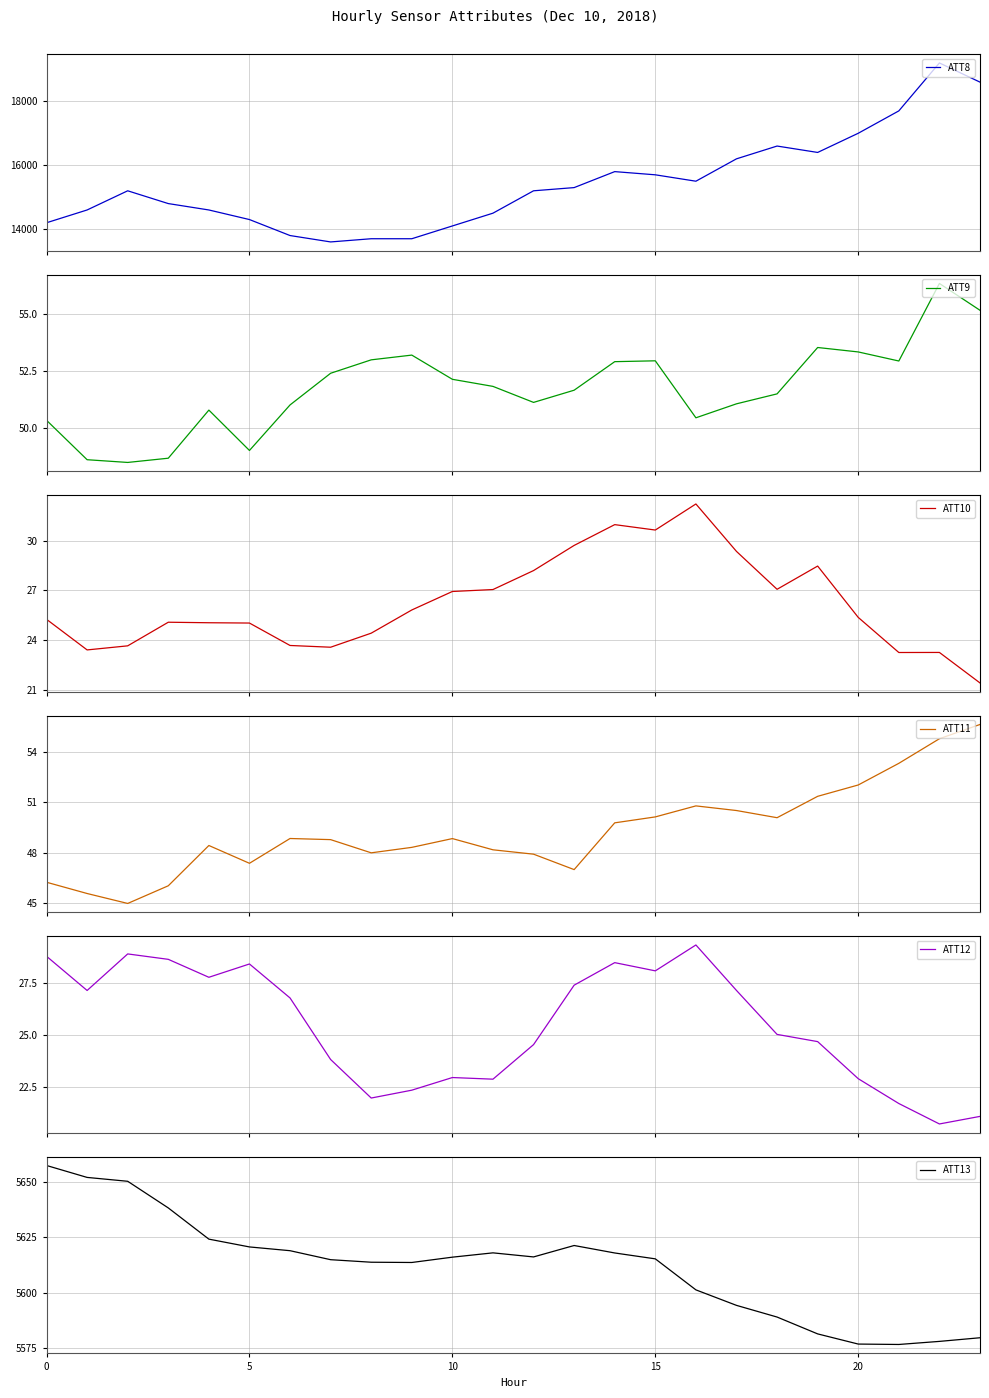

Which series has the widest spread of values?

ATT8